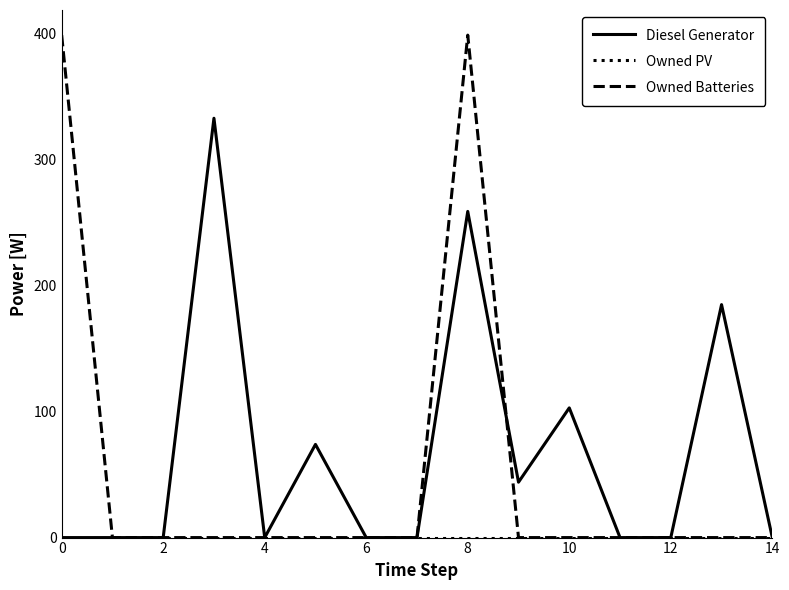

Which series has the largest range (max minus min)?

Owned Batteries